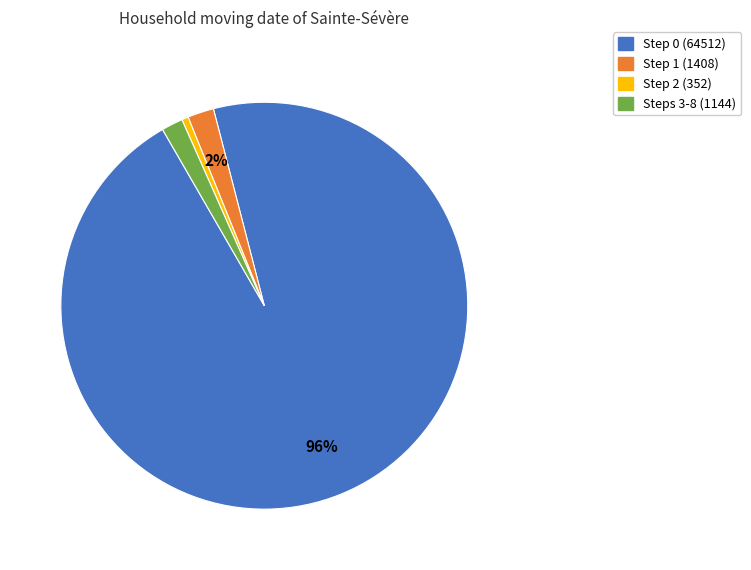

Which has a higher value, Steps 3-8 (1144) or Step 2 (352)?

Steps 3-8 (1144)